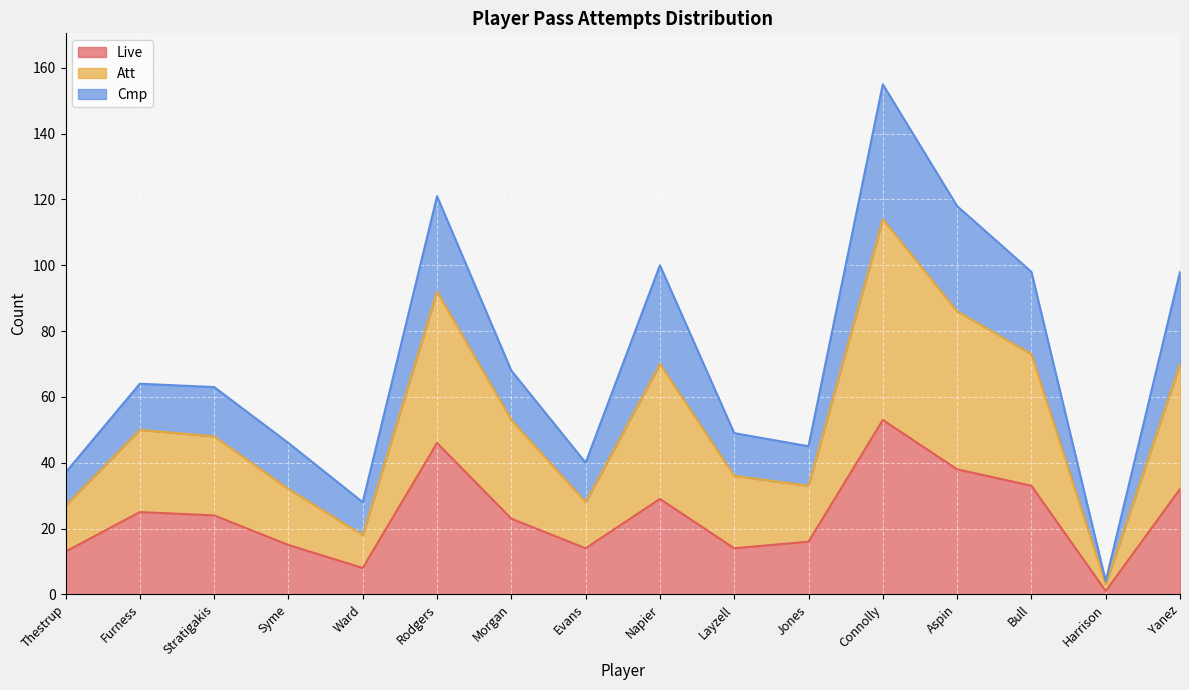

The value of Live at Morgan is 23. True or false?

True